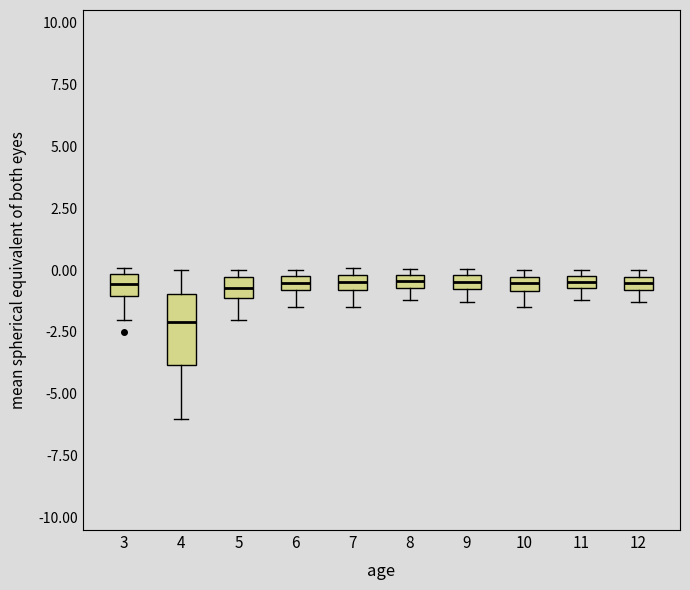

Which box has the lowest median line?

4